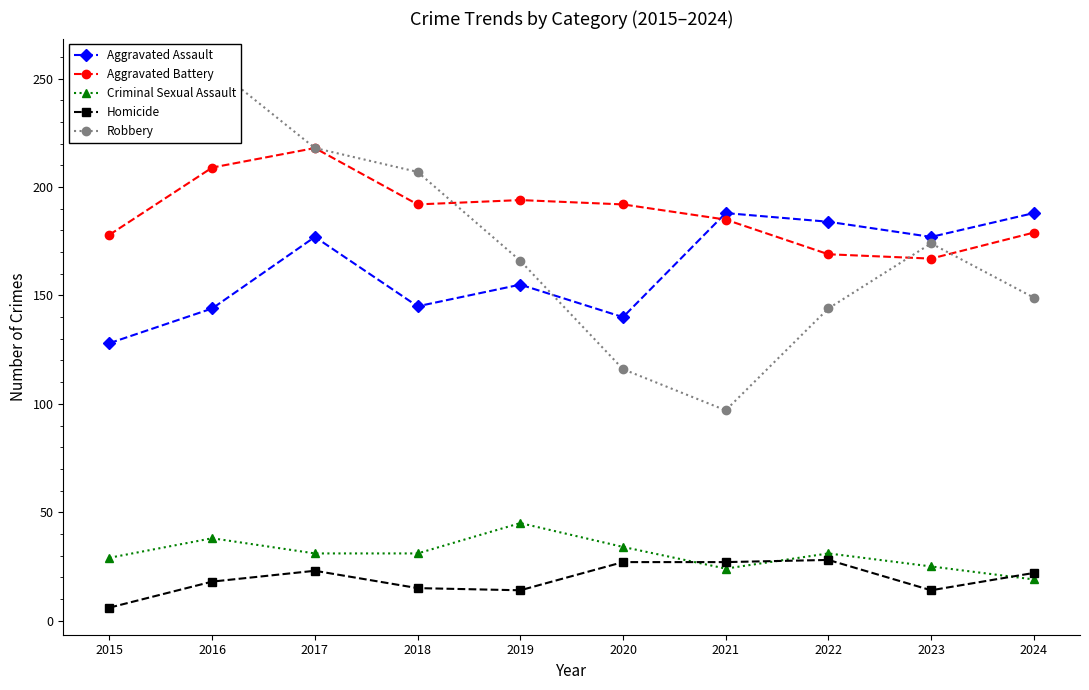

True or false: Aggravated Battery and Robbery cross at least once.

True